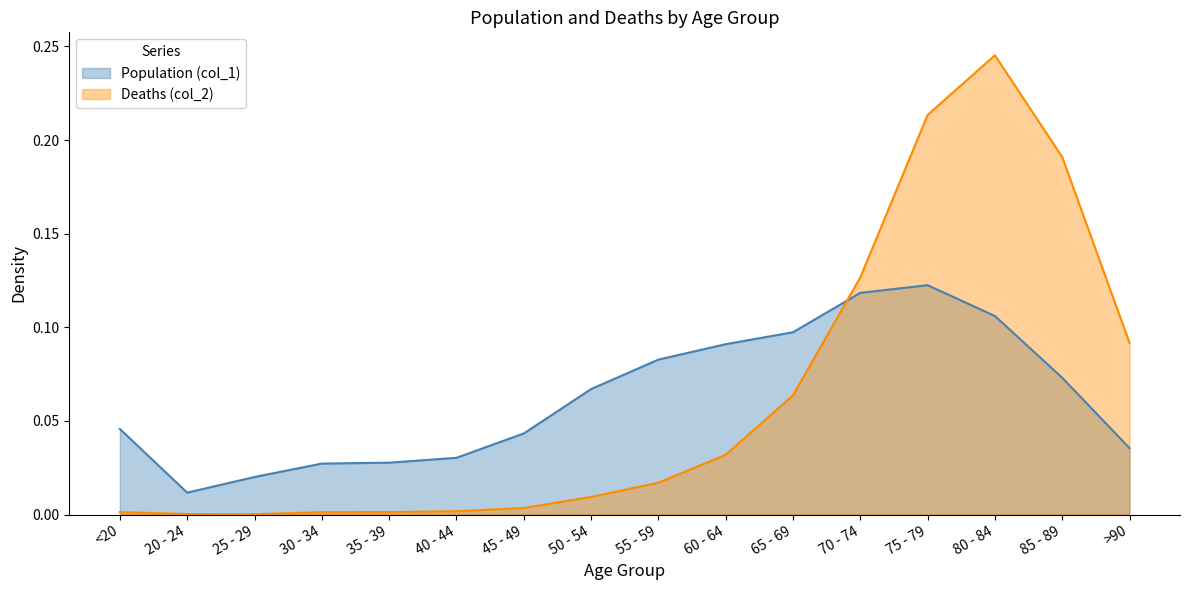

The Deaths (col_2) series shows 0.1 at 85 - 89. True or false?

False